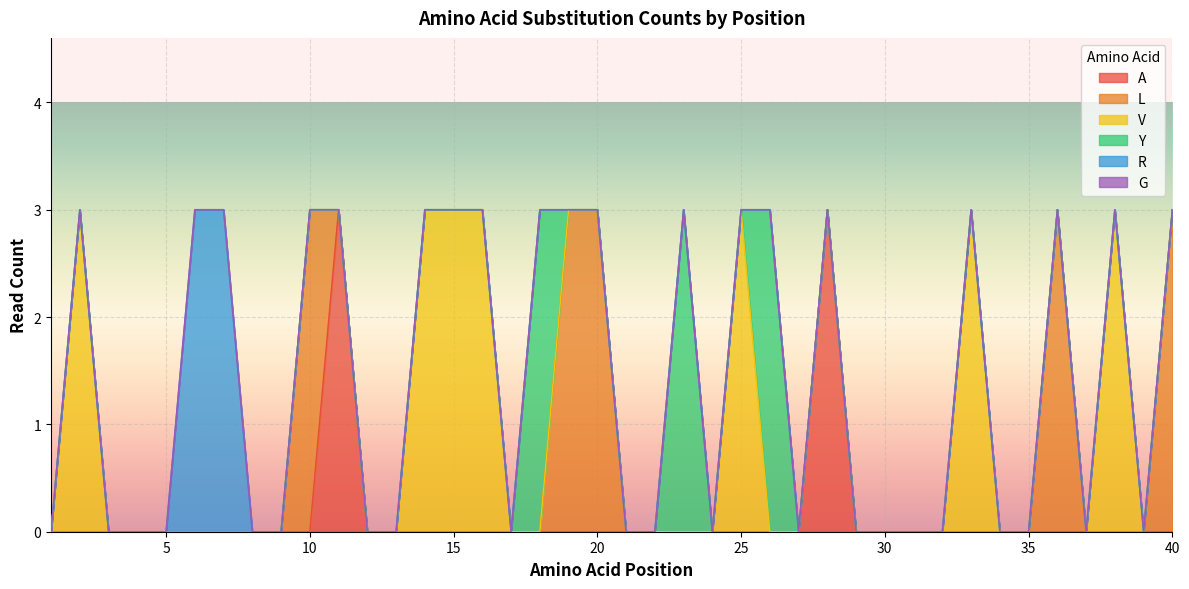

Rank the series at 26 from lowest to highest value.

A, L, V, R, G, Y